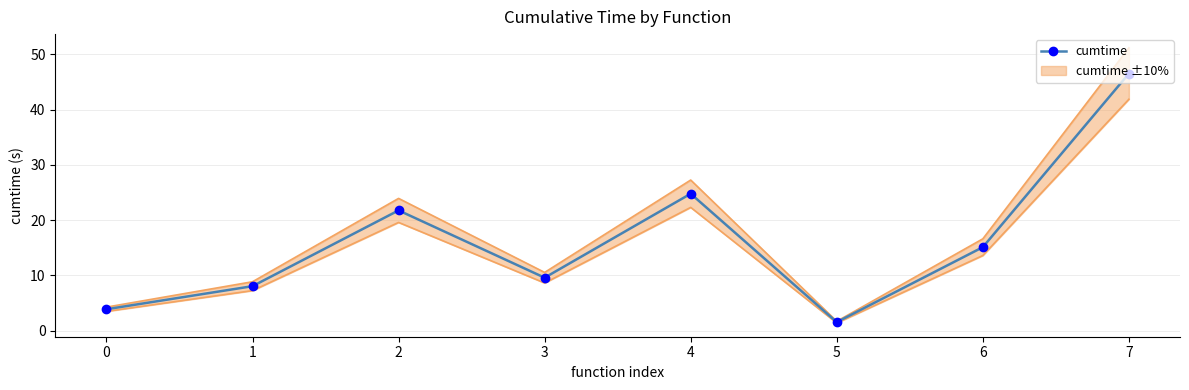

What is the value of the 7th point from the left?

15.1